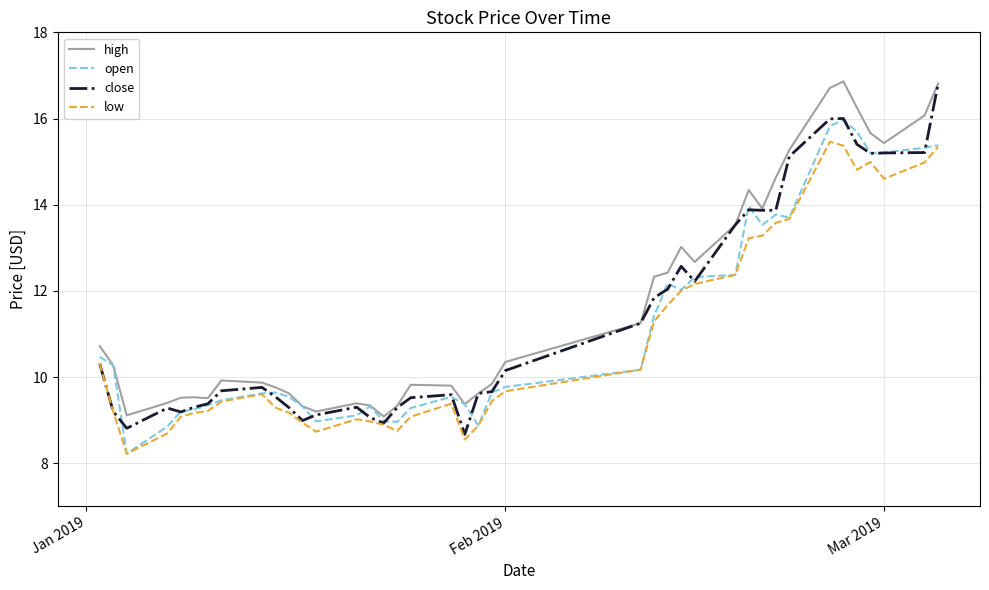

Is this an area chart (filled region under the line)?

No